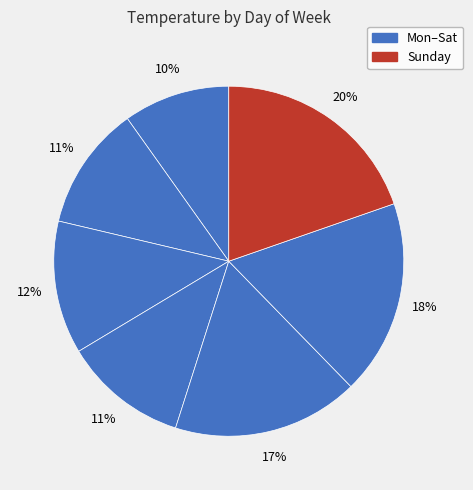

How many slices are in this pie chart?

7